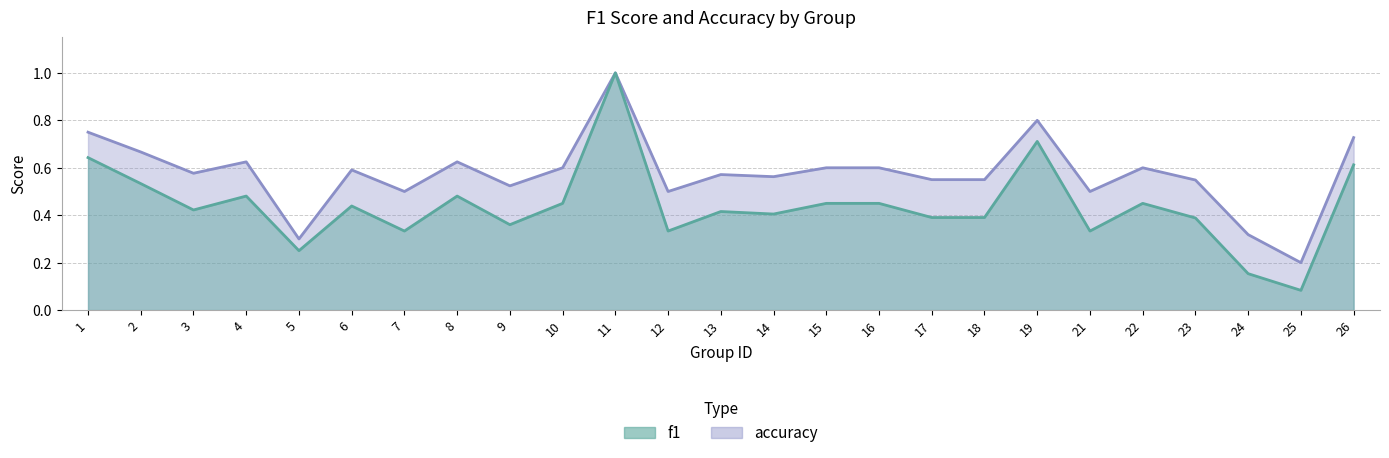

The f1 series shows 0.2 at 24. True or false?

True